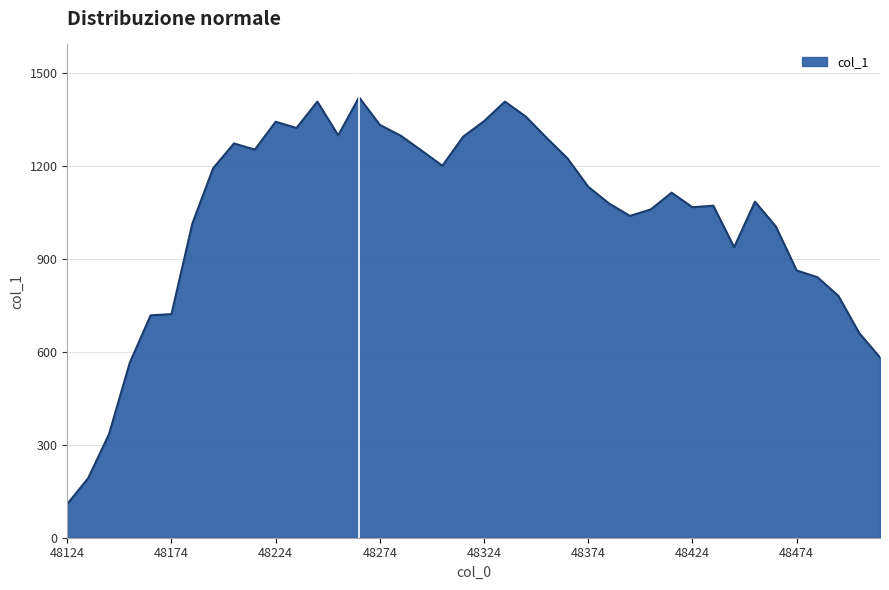

What is the smallest value displayed?

109